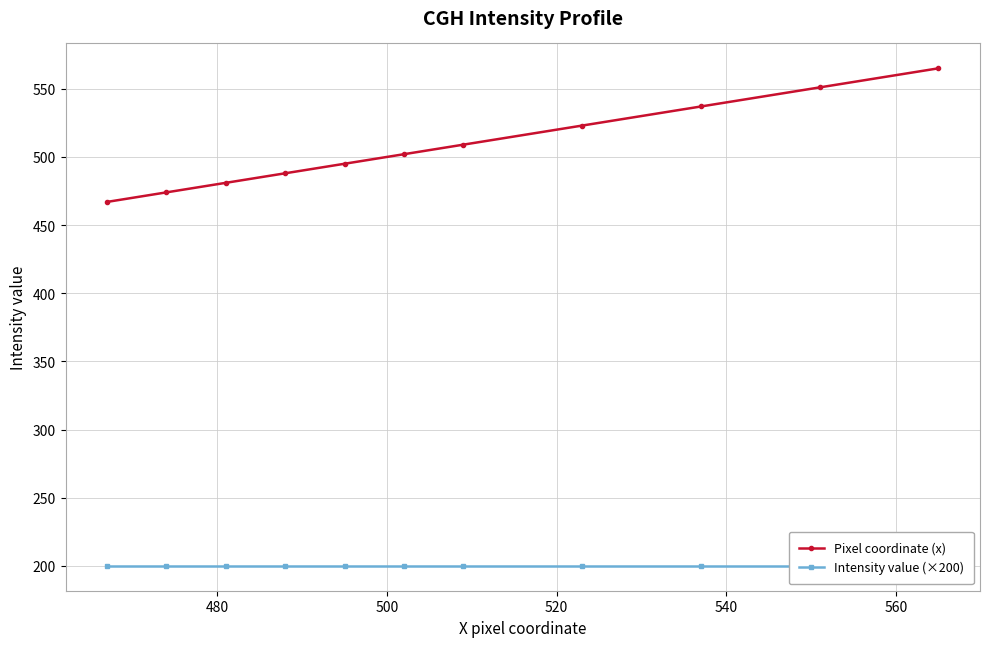

Reading right to left, extract all data points from this chart.

Pixel coordinate (x): 565	551	537	523	509	502	495	488	481	474	467
Intensity value (×200): 200	200	200	200	200	200	200	200	200	200	200